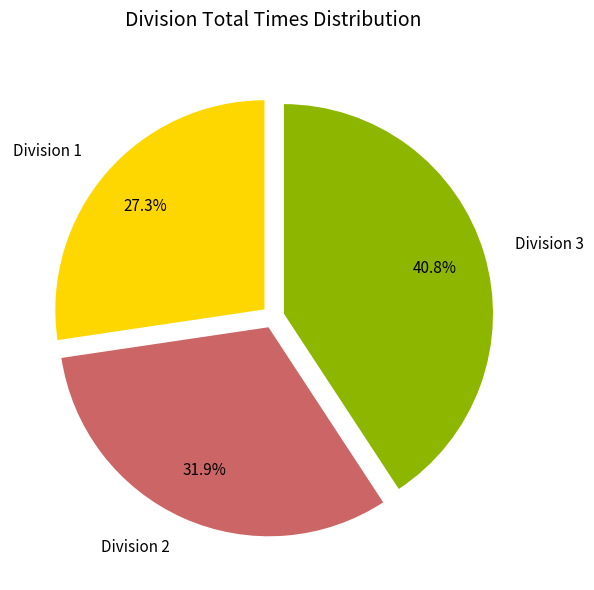

What is the largest slice in the pie chart?

Division 3